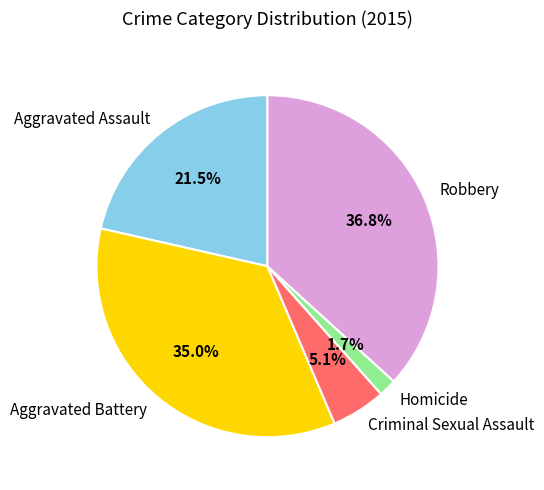

Which has a higher value, Robbery or Homicide?

Robbery